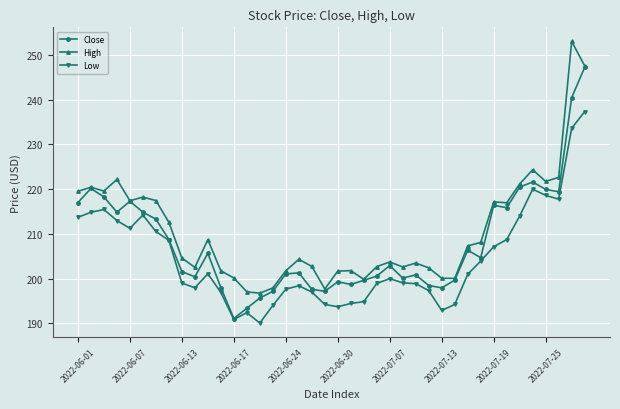

True or false: Low and High cross at least once.

False